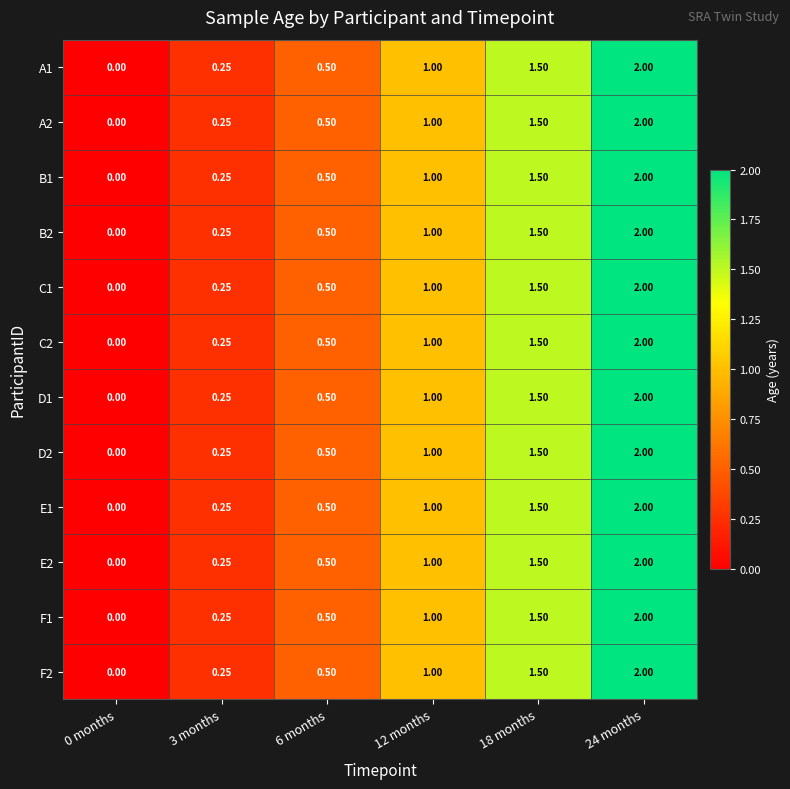

Is the value of C2 at 6 months greater than the value of A1 at 12 months?

No